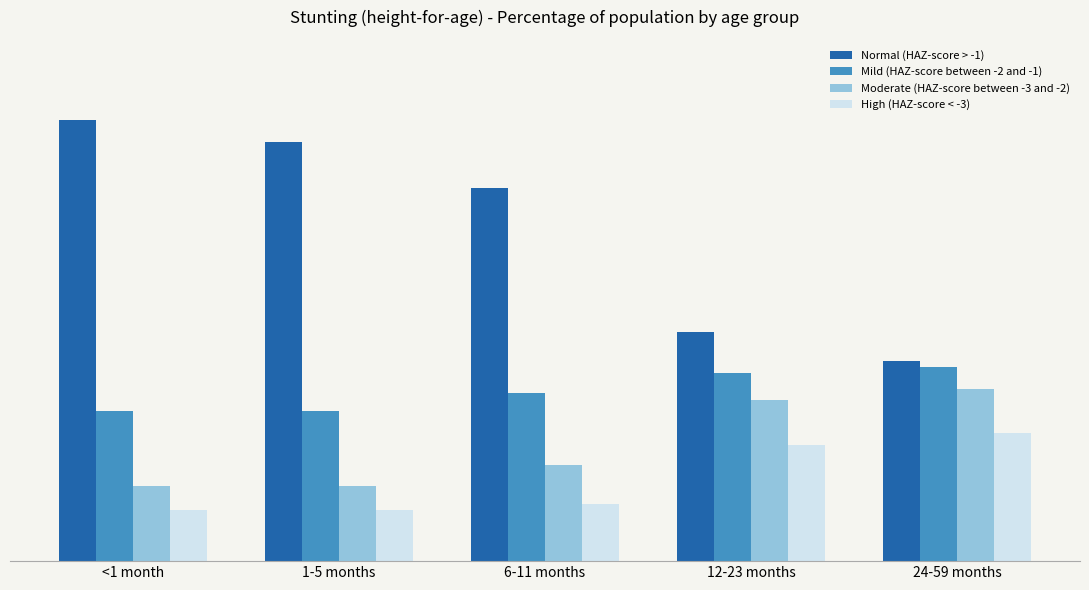

What is the highest value of the High (HAZ-score < -3) series?

0.2